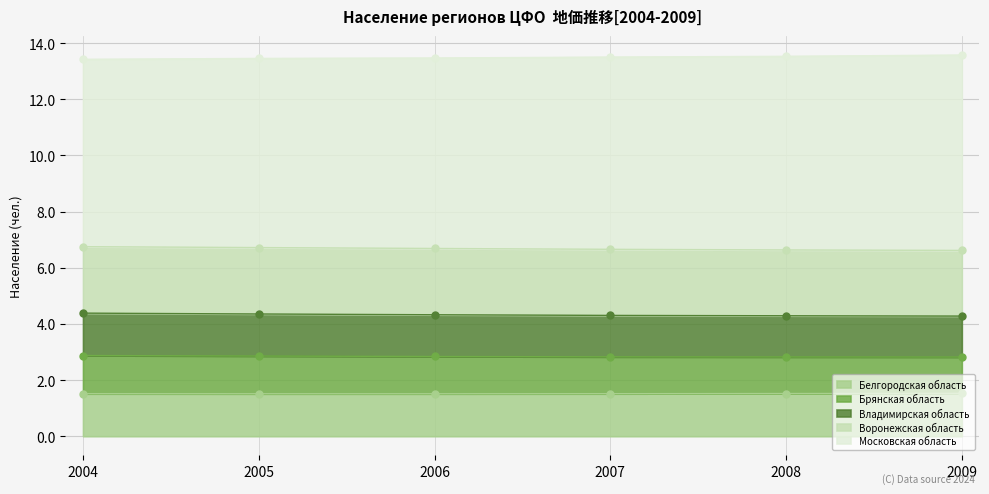

What is the maximum value for Белгородская область?

1.5